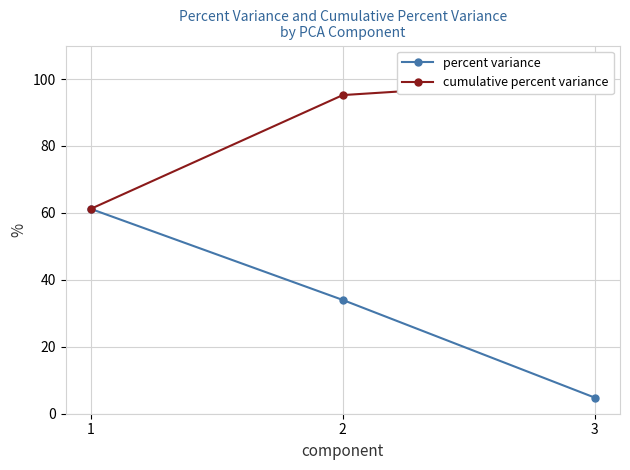

At which label is percent variance closest to 33?

2